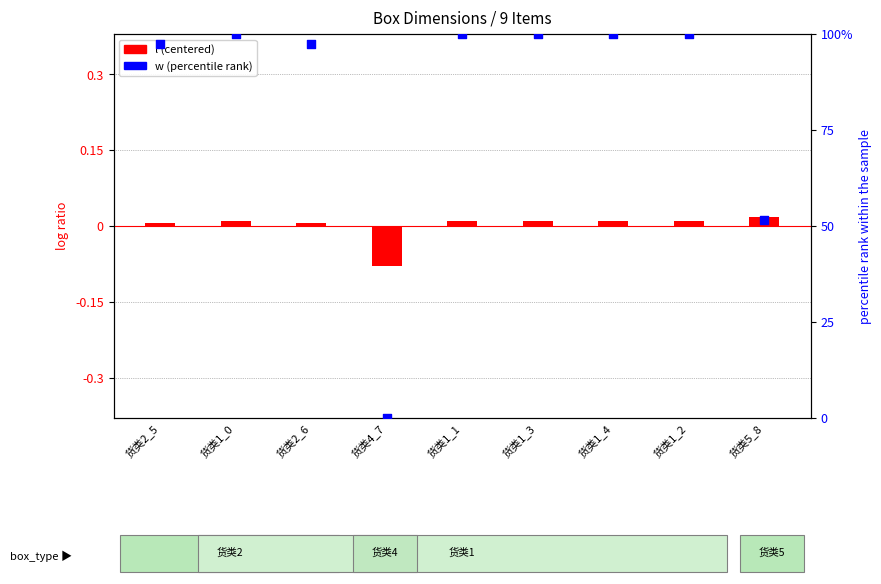

What are all the series names shown in the legend?

l (centered), w (percentile)